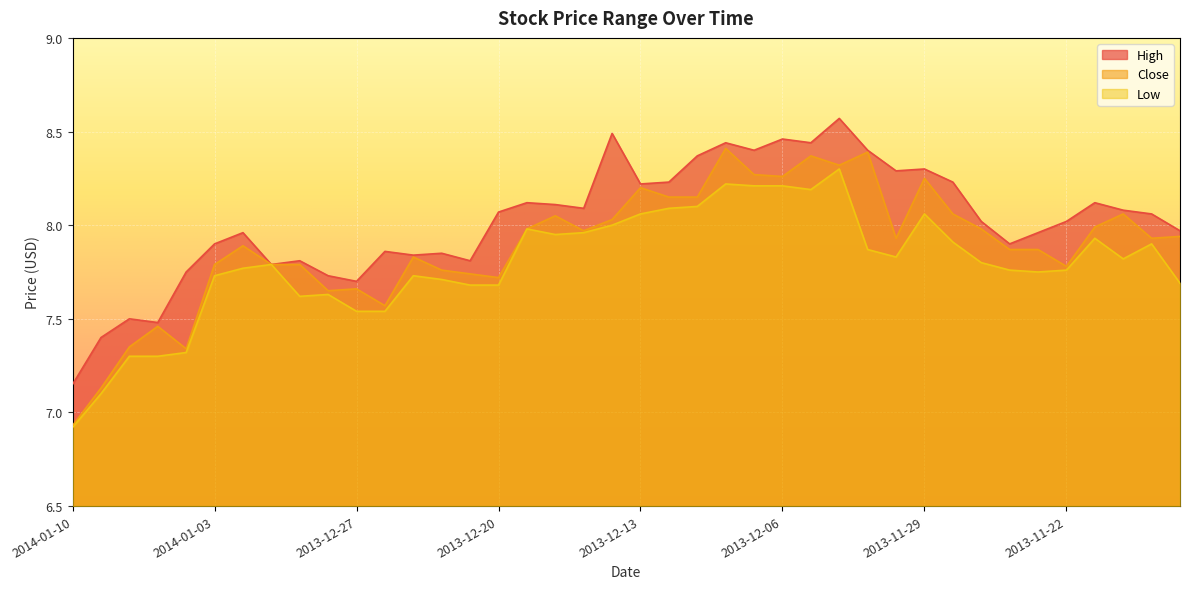

Where does the Close series first go above 7?

2014-01-09